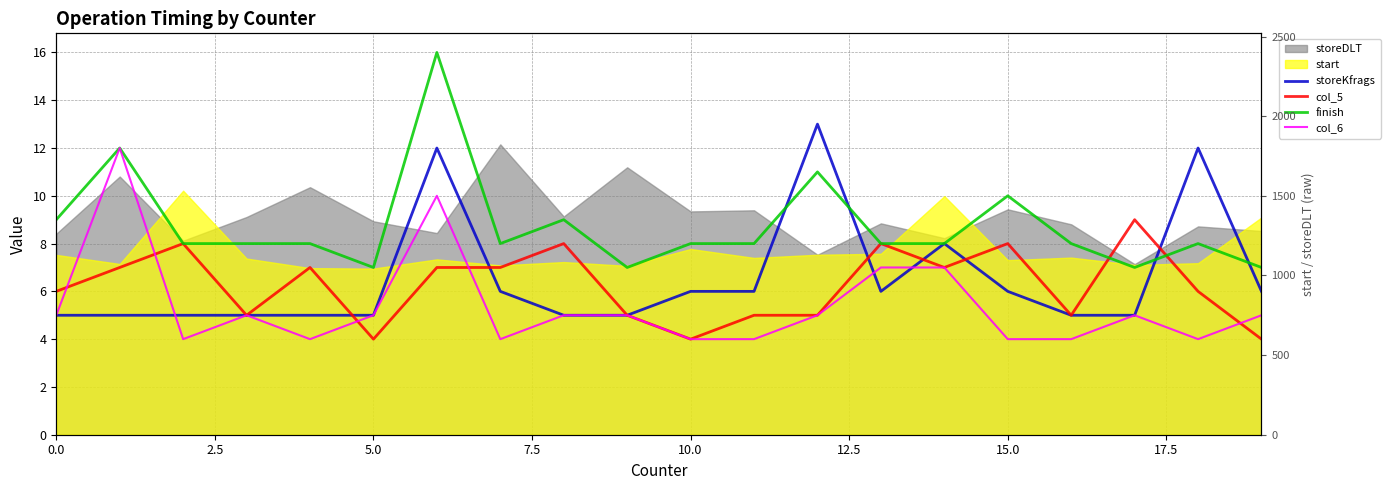

What is the difference between the maximum and minimum values in the finish series?

9